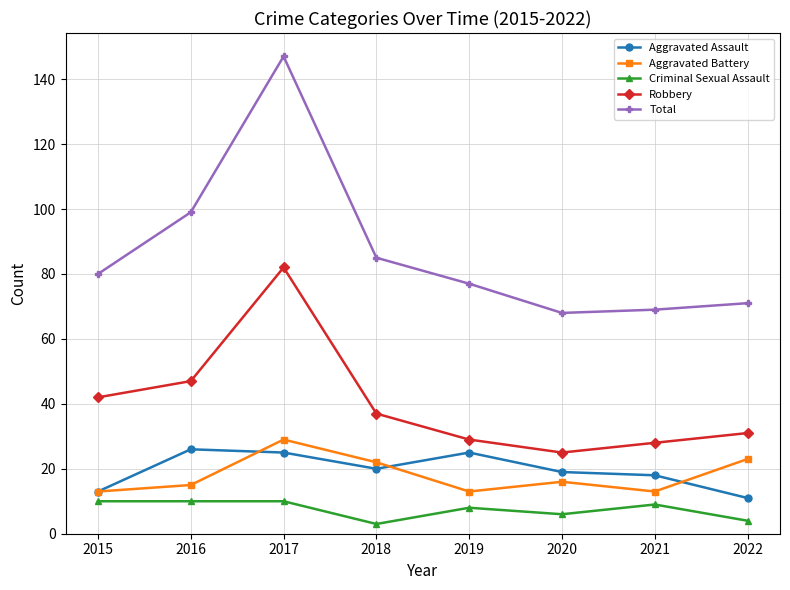

What is the difference between the highest and lowest values at 2018?

82